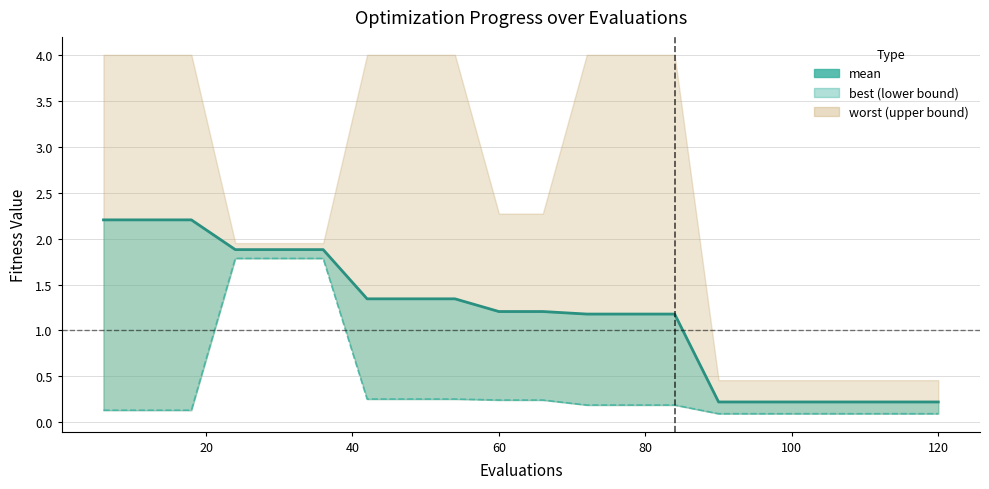

What is the difference between the maximum and minimum values?

2.0